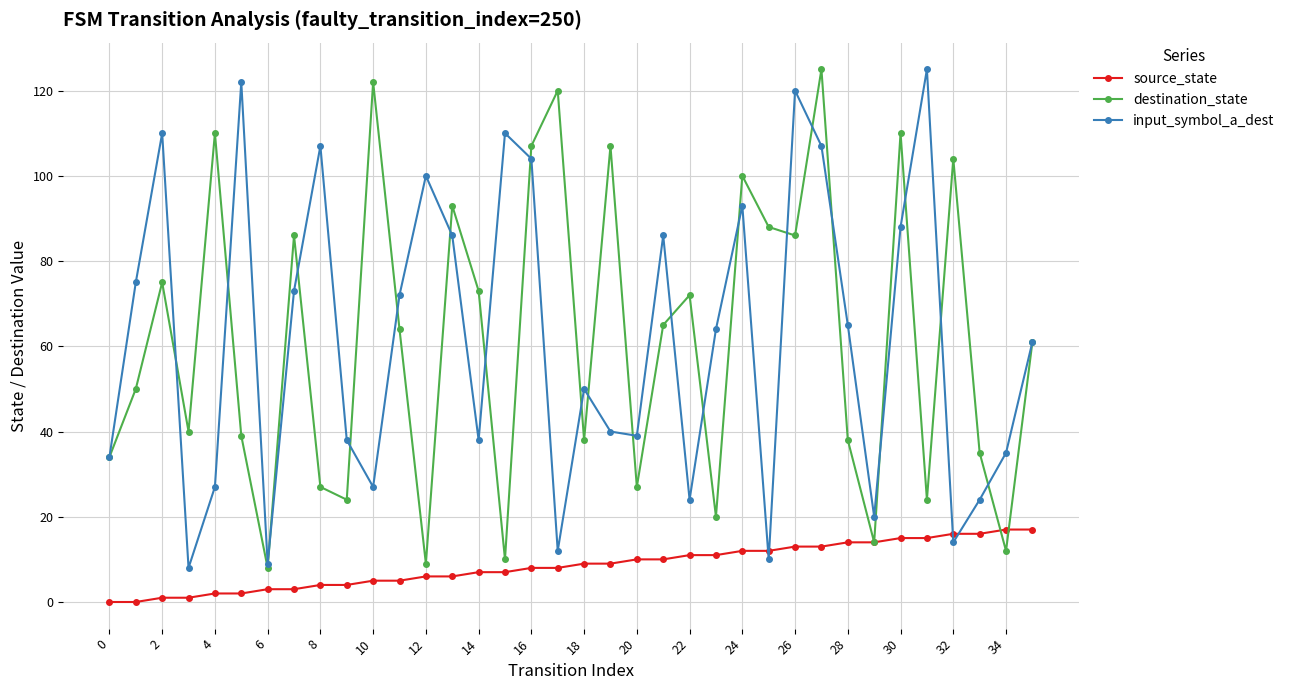

What is the highest value of the destination_state series?

125